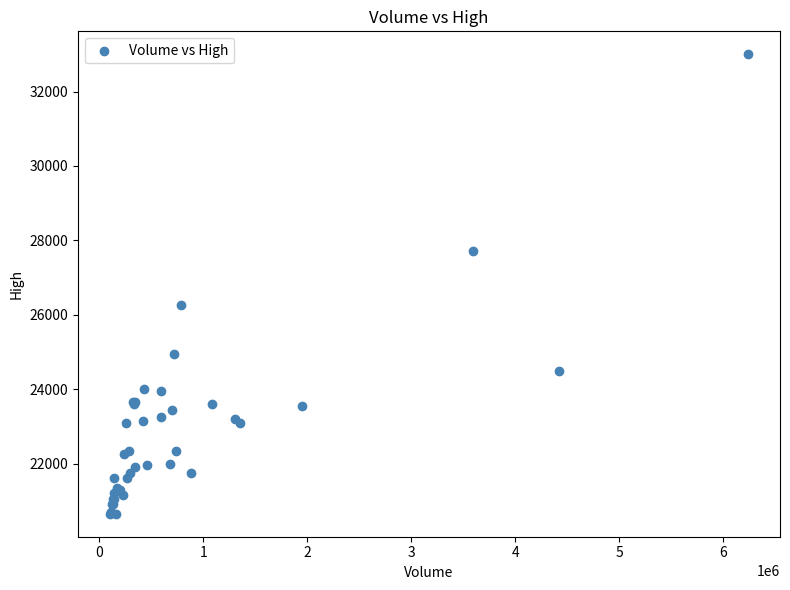

What Y value in the scatter plot is closest to 26825?

26250